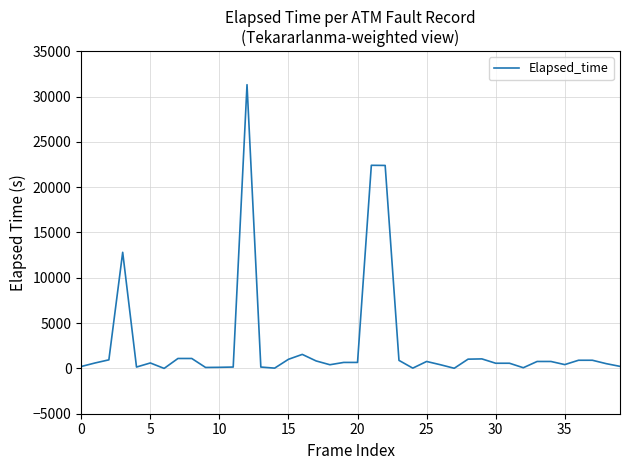

What is the difference between the maximum and minimum values?

31305